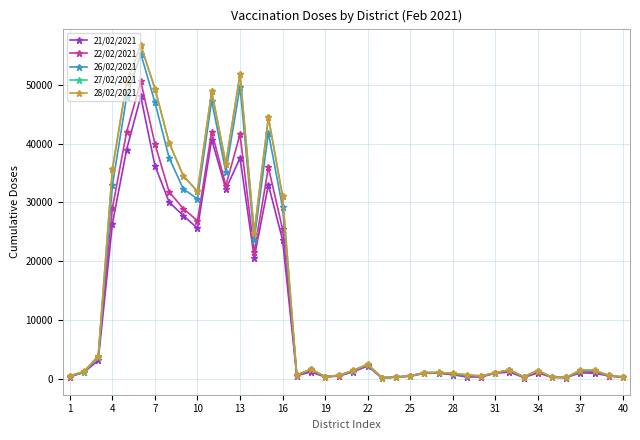

True or false: 26/02/2021 has more than 0 interior local peaks.

True